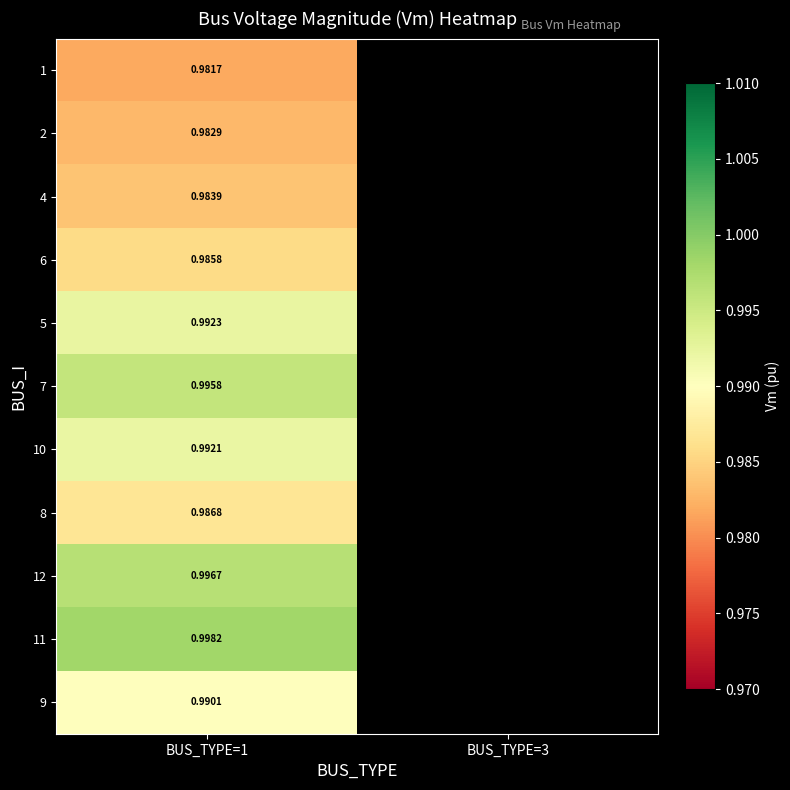

How many data points does each series have?

2